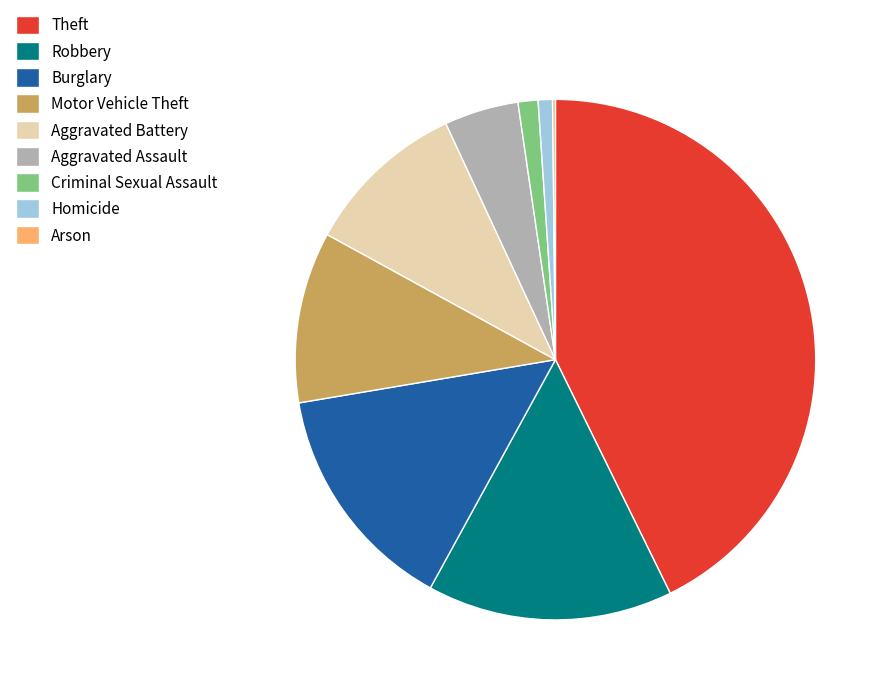

Do Aggravated Assault and Robbery together represent more than half of the pie?

No